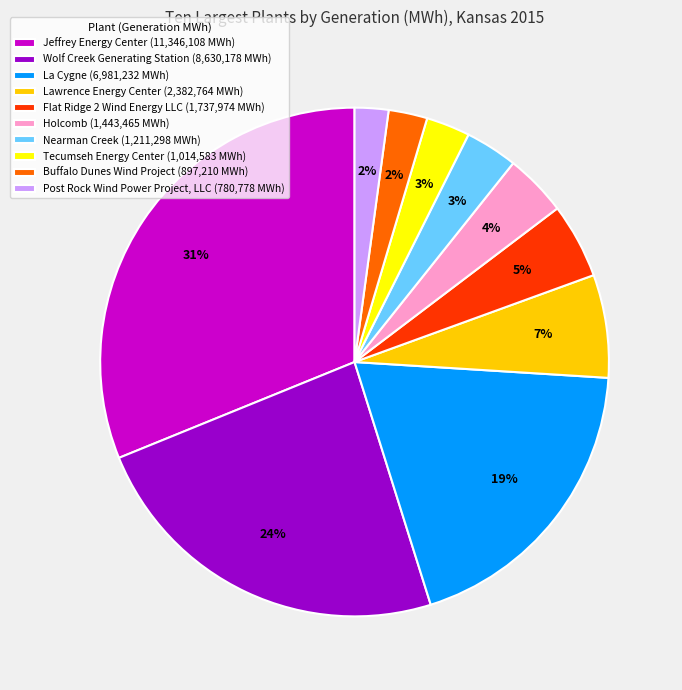

Combined, do Wolf Creek Generating Station (8,630,178 MWh) and Tecumseh Energy Center (1,014,583 MWh) account for over 50%?

No